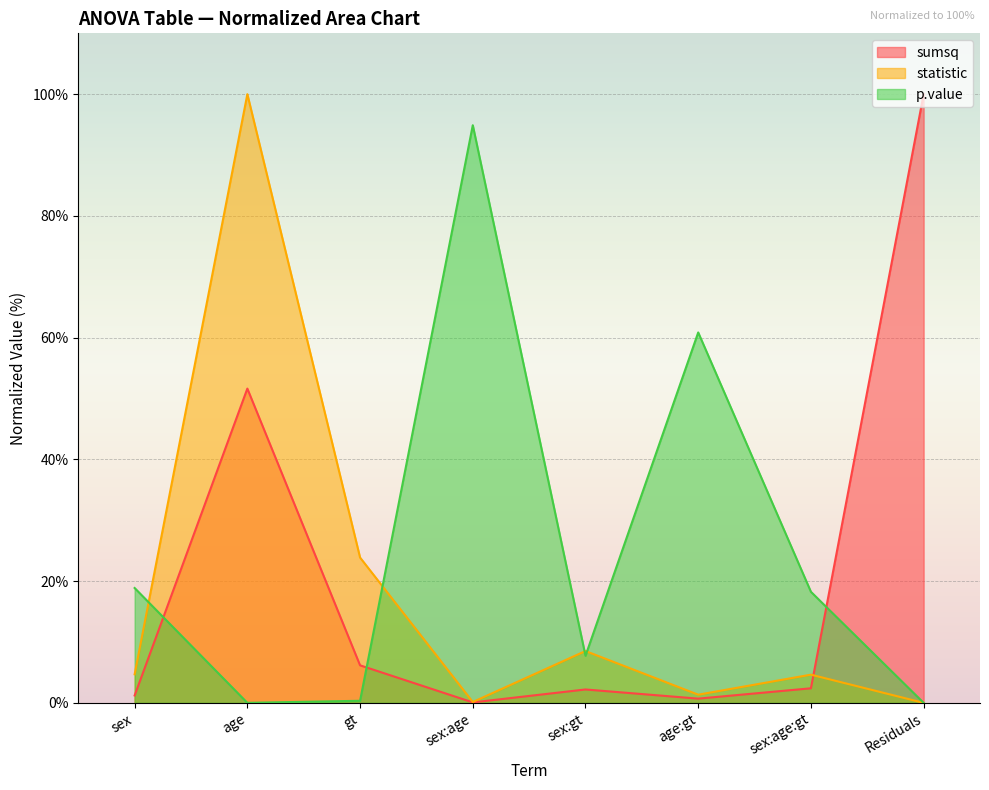

What are all the series names shown in the legend?

sumsq, statistic, p.value